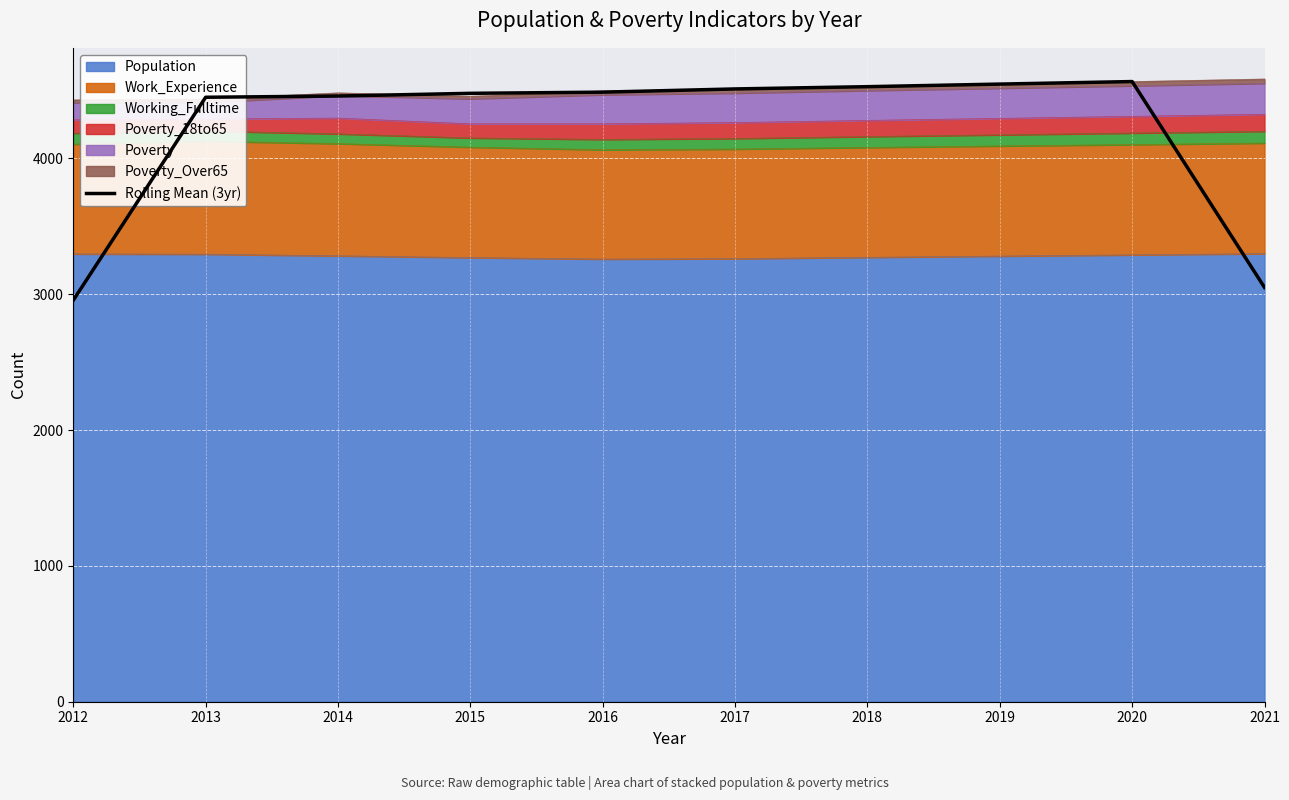

Approximately how many times larger is the value at 2020 compared to 2017?

1.0